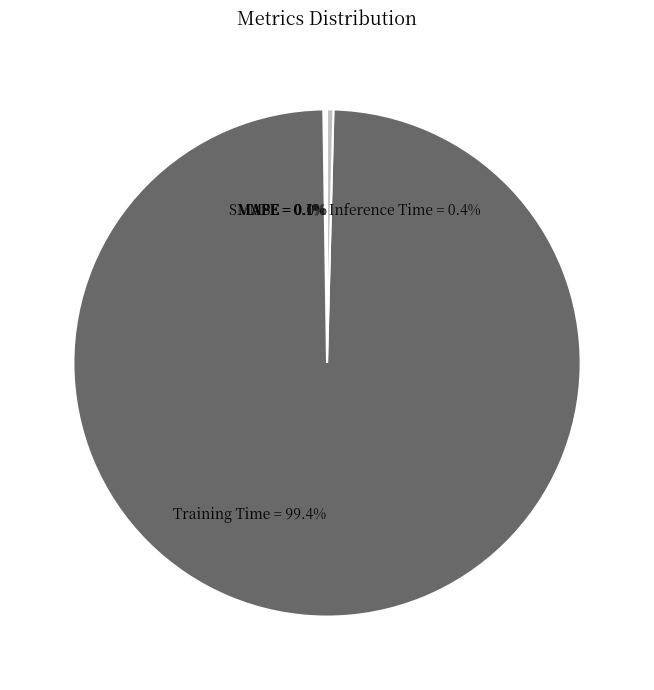

Do Inference Time and Training Time together represent more than half of the pie?

Yes